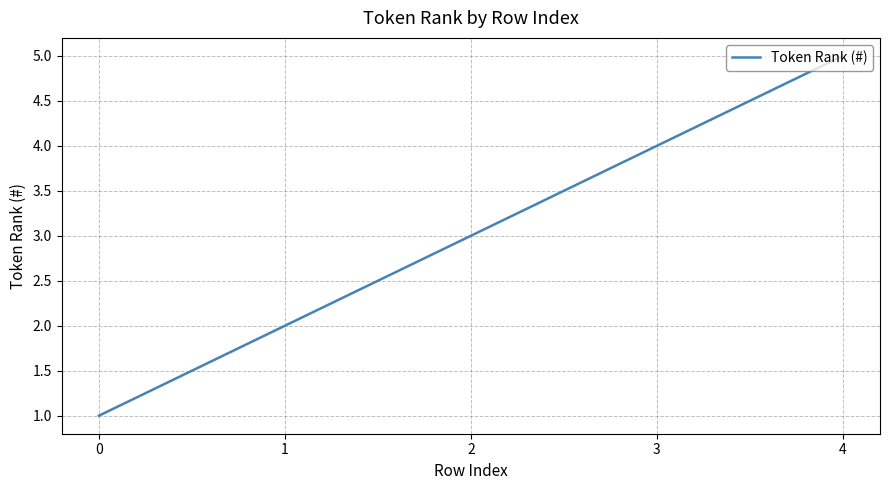

What is the approximate value at 4?

5